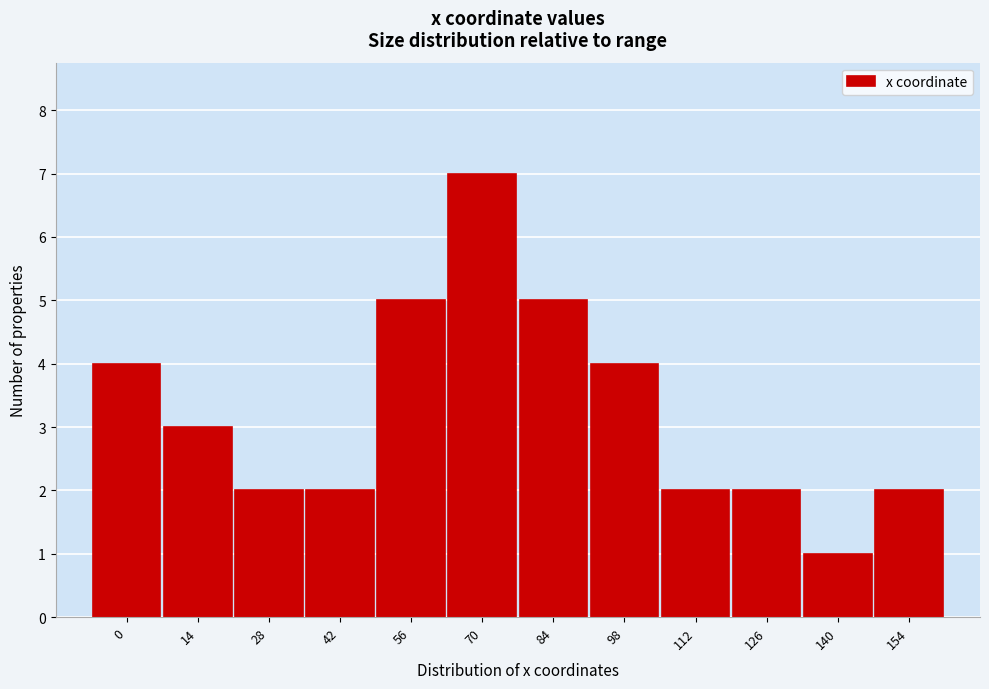

Reading right to left, list all the values displayed in this chart.

154=2	140=1	126=2	112=2	98=4	84=5	70=7	56=5	42=2	28=2	14=3	0=4